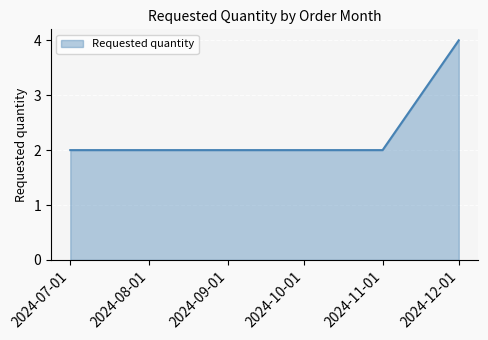

Does the chart display data point markers on the line(s)?

No